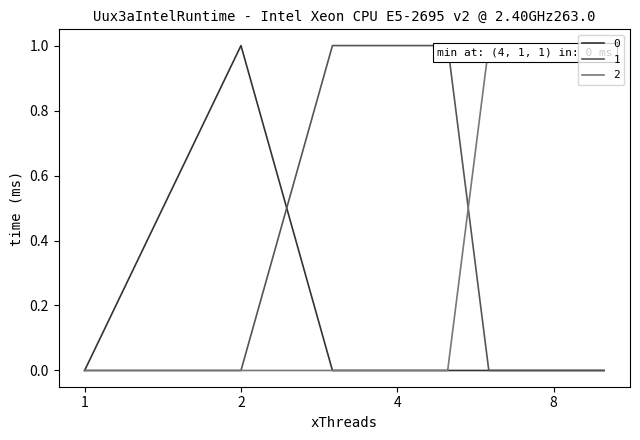

Reading left to right, what are all the values shown in this chart?

0: 0	1	0	0	0	0	0	0	0	0
1: 0	0	1	1	1	0	0	0	0	0
2: 0	0	0	0	0	1	1	1	1	1